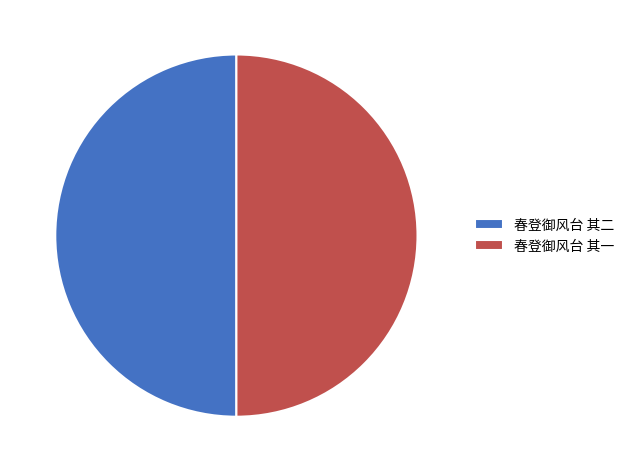

Is the sum of 春登御风台 其二 and 春登御风台 其一 greater than half?

Yes